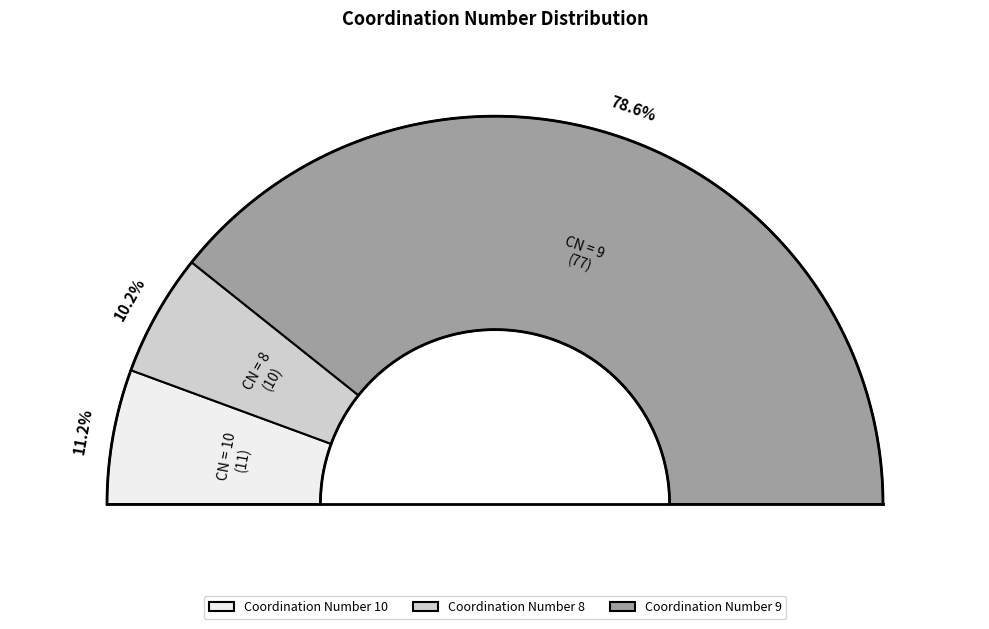

Is there a majority slice in this chart?

Yes